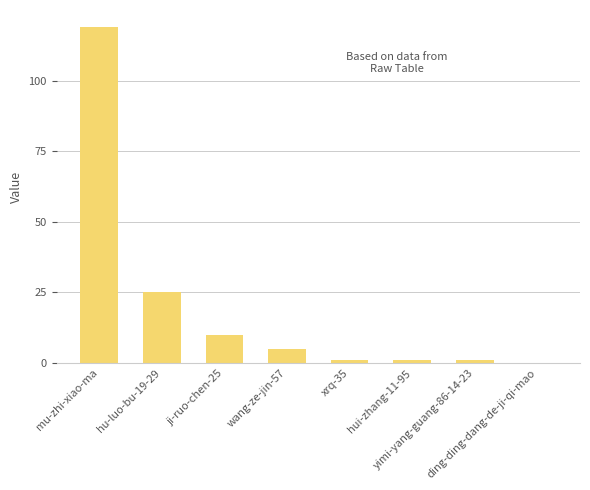

What is the sum of all values?

162